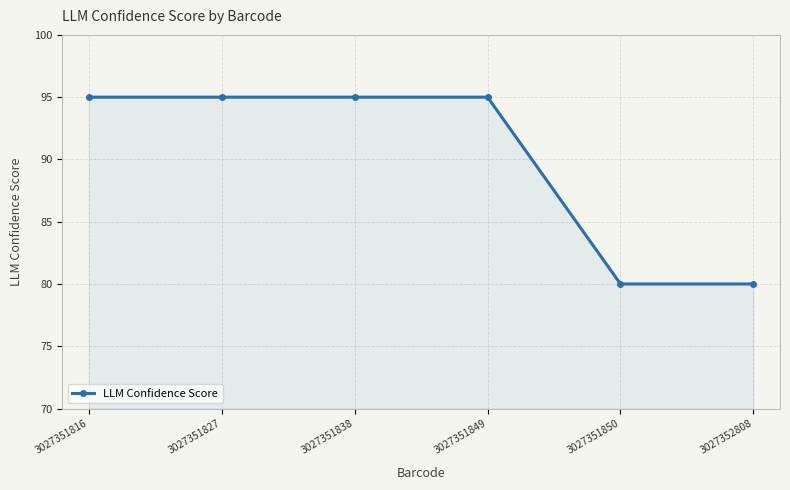

The value at 3027351827 is 39. True or false?

False